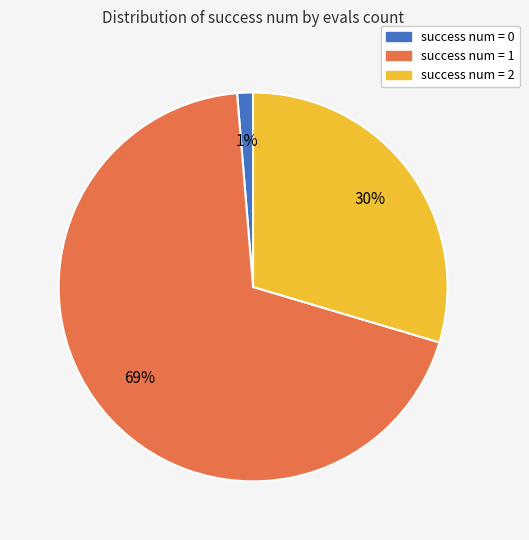

How many segments does this pie chart have?

3